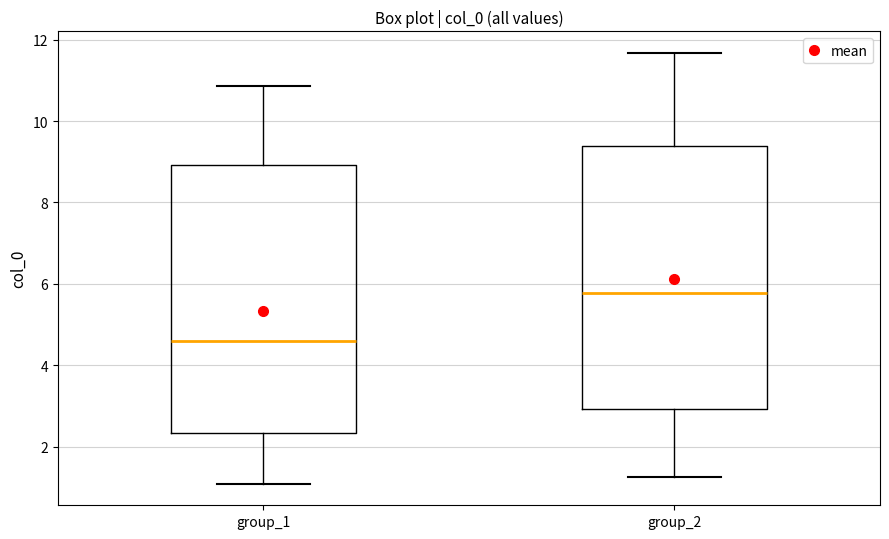

Reading left to right, read every box against the y-axis: the position of its median line, the range the box covers, and the ends of its whiskers. The values are not printed on the chart, so give them approximately, as read against the axis.

group_1: median 4.6, box 2.4 to 9.0, whiskers 1.0 to 10.8
group_2: median 5.8, box 3.0 to 9.4, whiskers 1.2 to 11.6